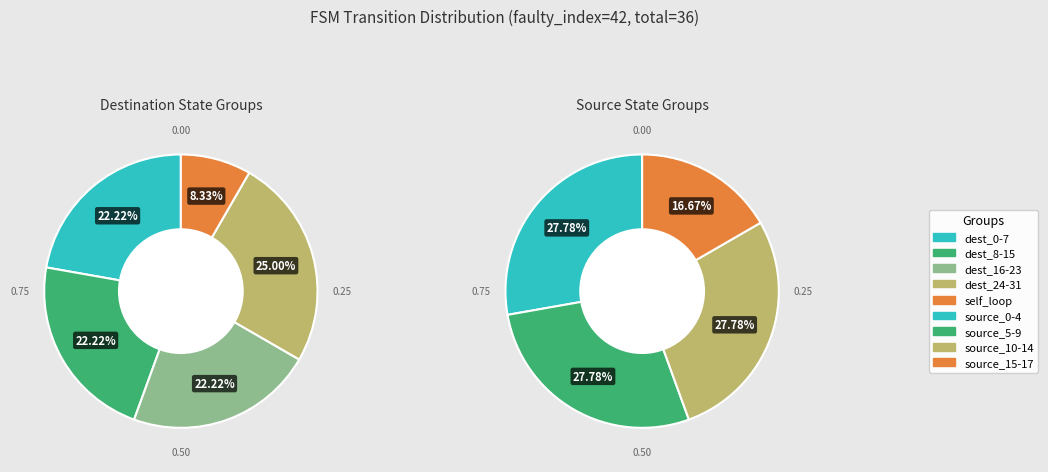

Is the sum of 0->6(a) and 8->9(b) greater than half?

No